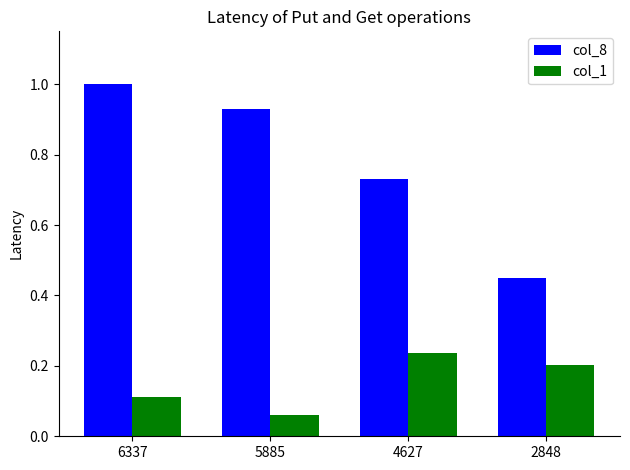

Which category has the highest value in the col_8 series?

6337